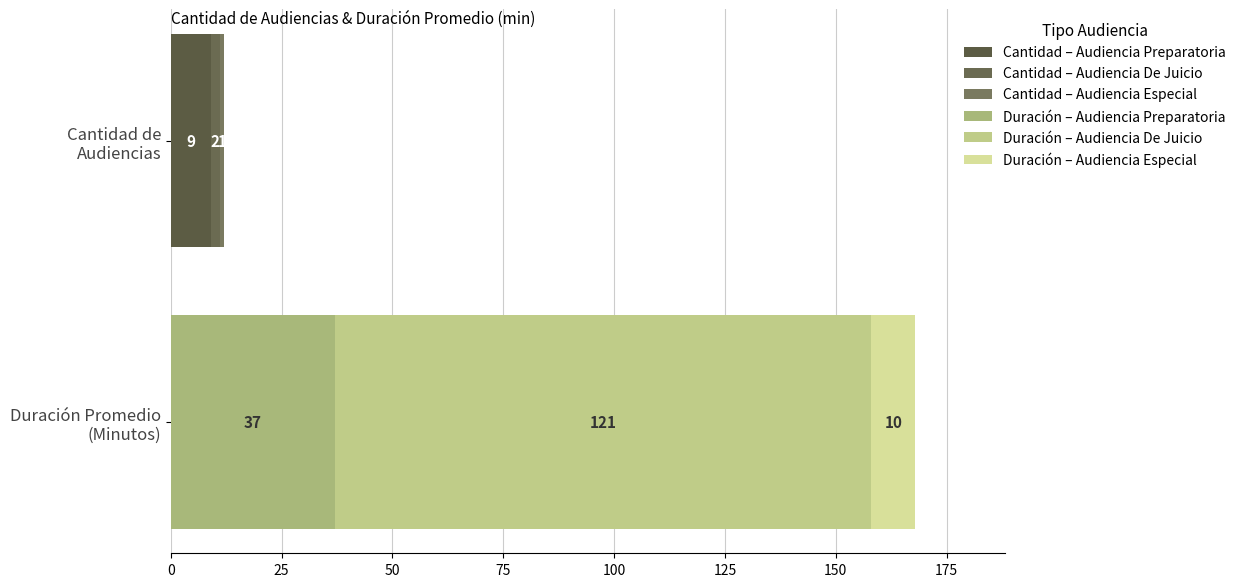

Count the Duración Promedio en Minutos (MM) values in the range 10 to 121.

3